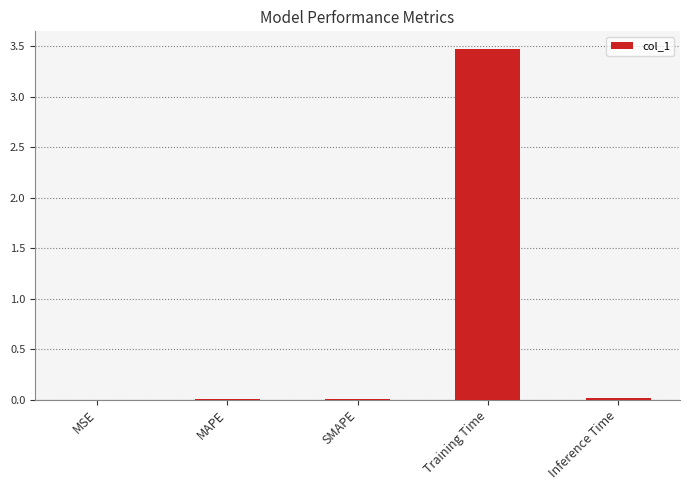

True or false: the data shows 2.3 at Training Time.

False